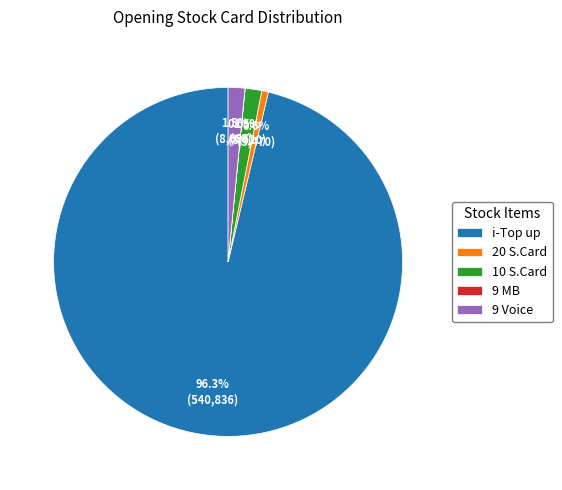

To the nearest percent, what is the difference between the 9 Voice and 20 S.Card slice percentages?

1%